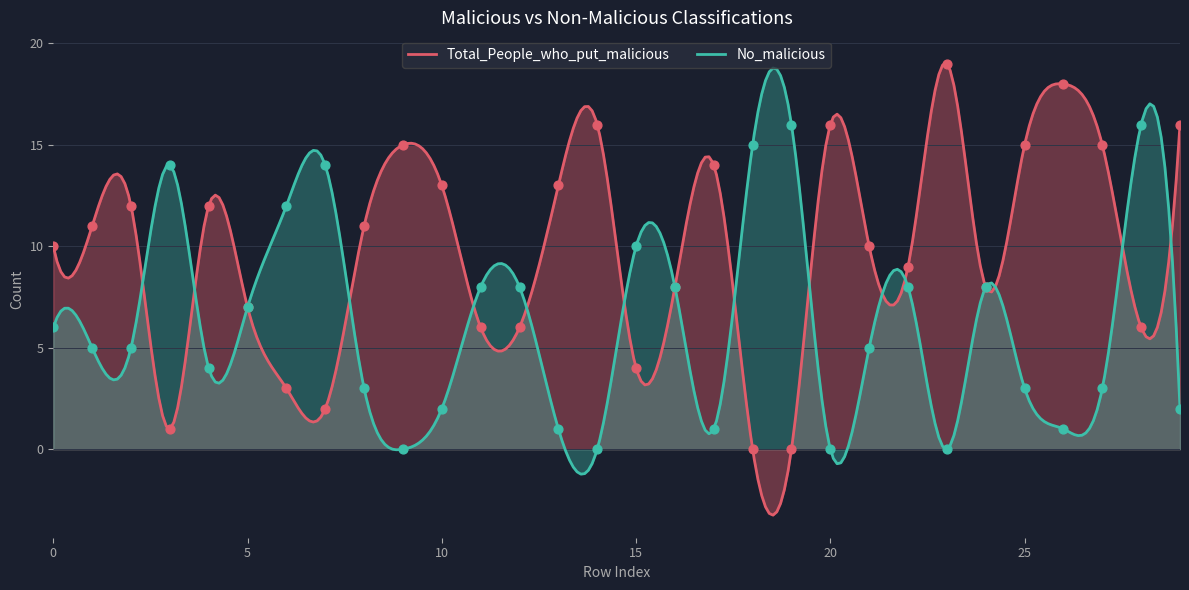

Which series has the largest Y range (max minus min)?

Total_People_who_put_malicious